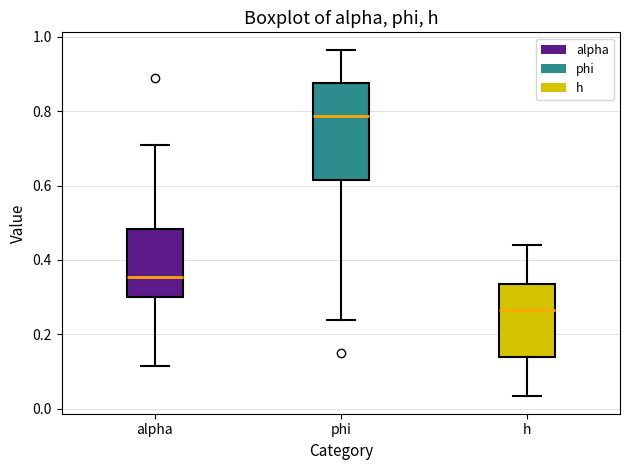

Reading left to right, read every box against the y-axis: the position of its median line, the range the box covers, and the ends of its whiskers. The values are not printed on the chart, so give them approximately, as read against the axis.

alpha: median 0.36, box 0.30 to 0.48, whiskers 0.12 to 0.70
phi: median 0.78, box 0.62 to 0.88, whiskers 0.24 to 0.96
h: median 0.26, box 0.14 to 0.34, whiskers 0.04 to 0.44